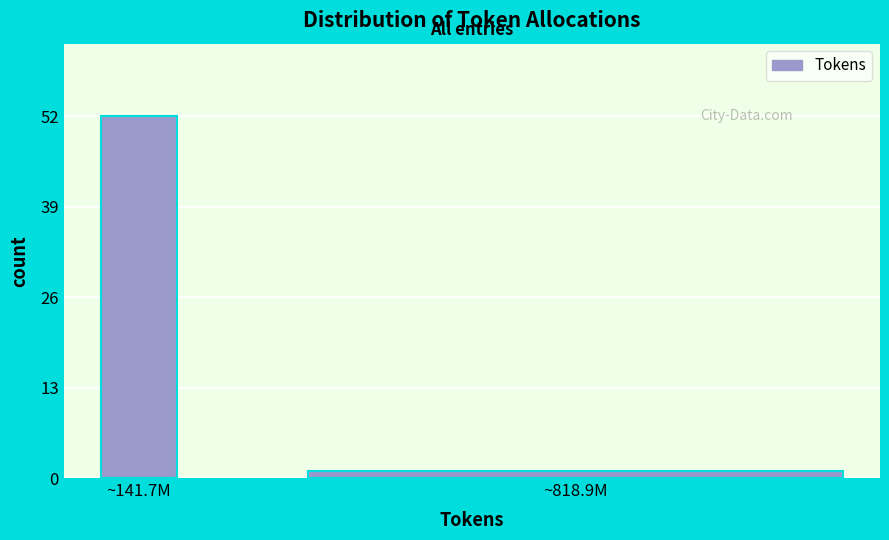

Reading left to right, list all the values displayed in this chart.

~141.7M=52	~818.9M=1